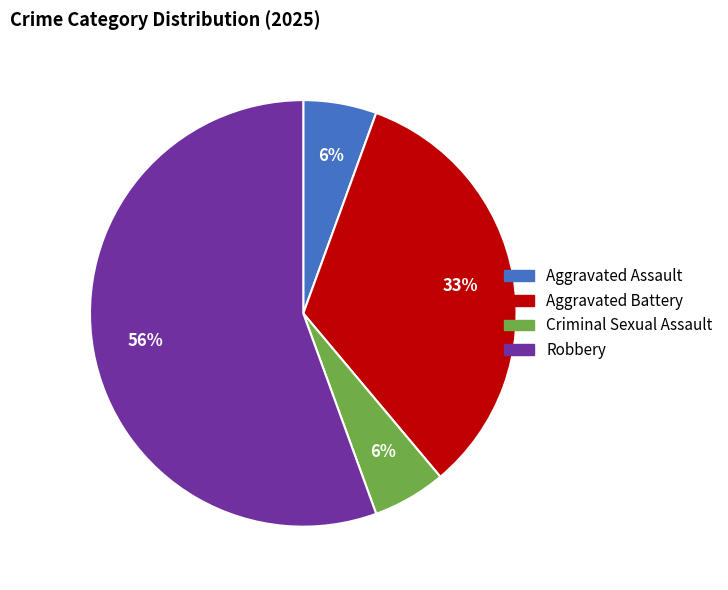

Does Aggravated Assault represent more than half of the total?

No